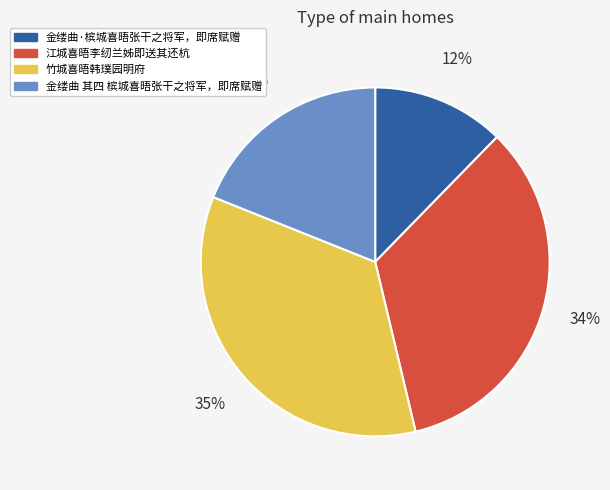

To the nearest percent, what portion does 金缕曲 其四 槟城喜晤张干之将军，即席赋赠 represent?

19%